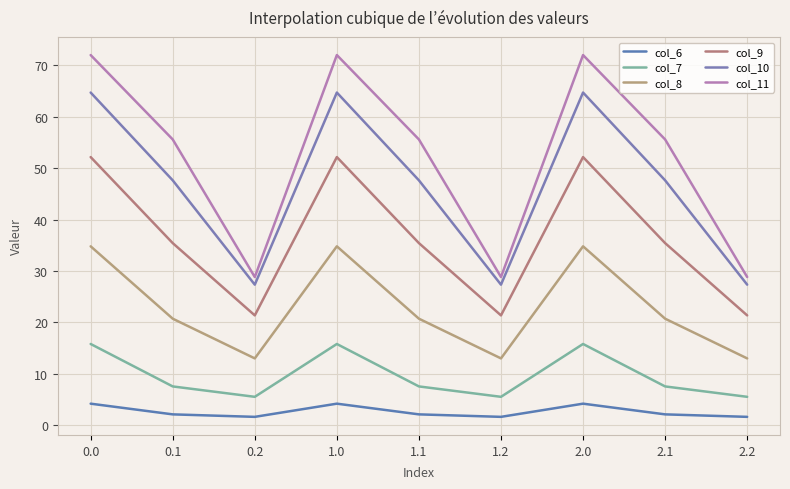

List the labels in order of col_10 value, largest first.

0.0, 1.0, 2.0, 0.1, 1.1, 2.1, 0.2, 1.2, 2.2